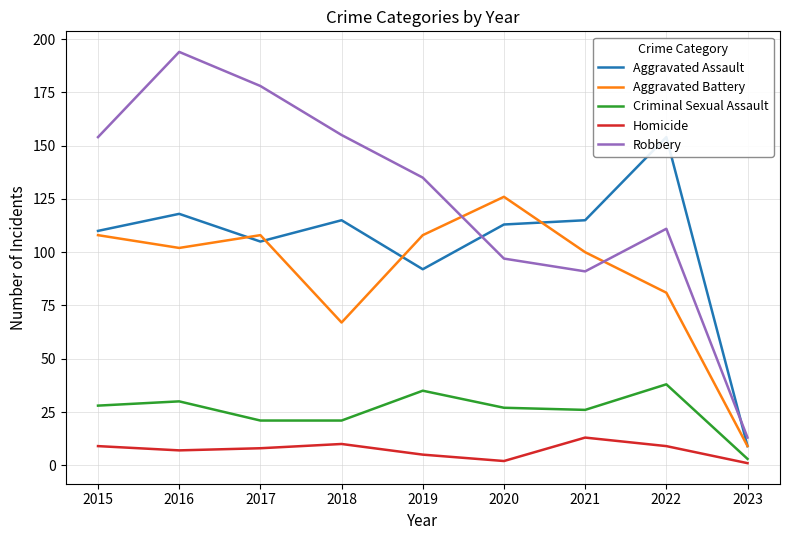

Which series has the largest range (max minus min)?

Robbery